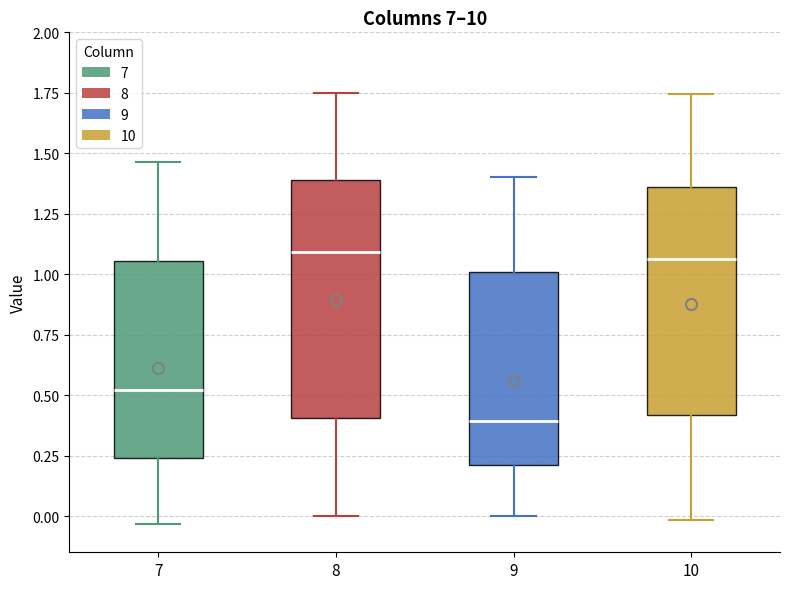

Reading left to right, transcribe this box plot: for each box, give where its median line is, the range the box spans, and where its two whiskers end, as read against the y-axis. The values are not printed on the chart, so give them approximately, as read against the axis.

7: median 0.50, box 0.25 to 1.05, whiskers -0.05 to 1.45
8: median 1.10, box 0.40 to 1.40, whiskers 0.00 to 1.75
9: median 0.40, box 0.20 to 1.00, whiskers 0.00 to 1.40
10: median 1.05, box 0.40 to 1.35, whiskers 0.00 to 1.75